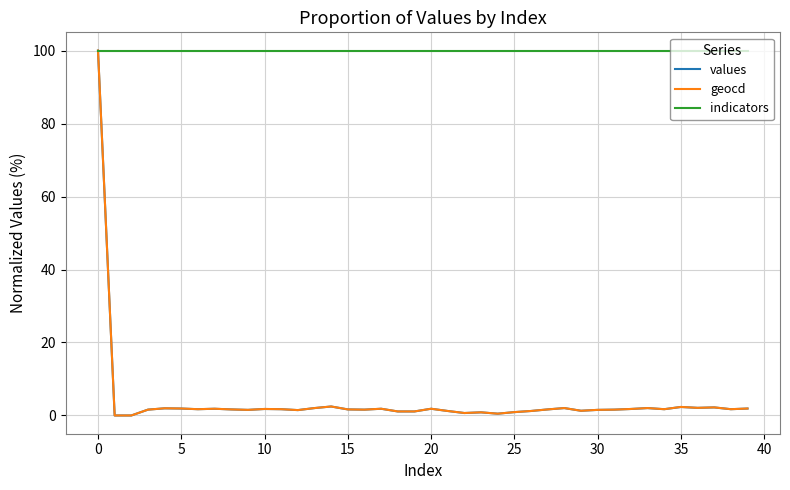

Which series has the largest total across all categories?

indicators